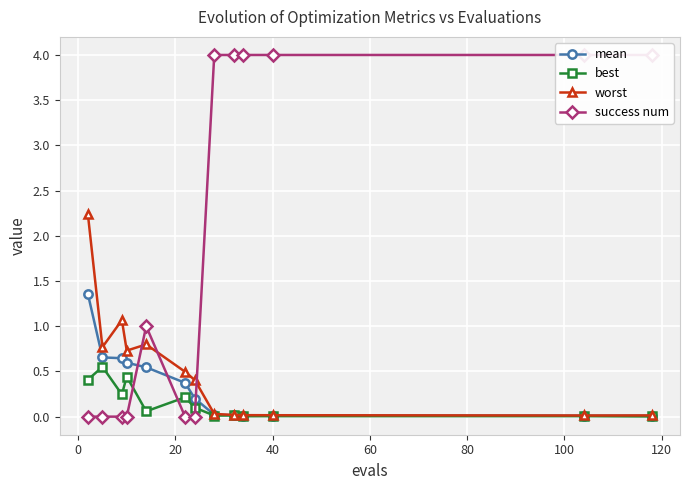

True or false: best has more than 1 interior local peaks.

True